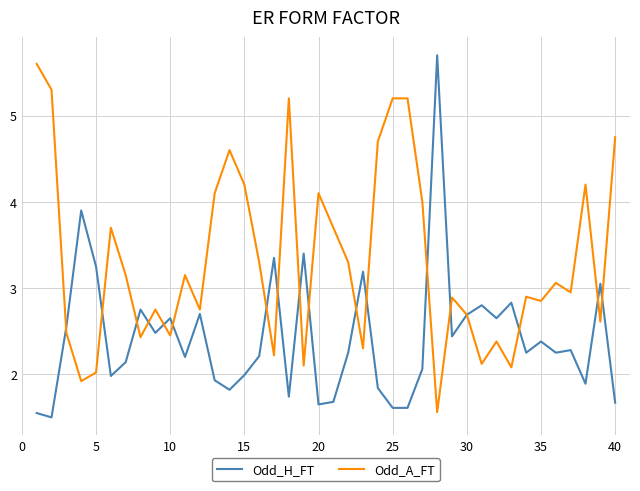

At how many categories does at least one series exceed 1?

40